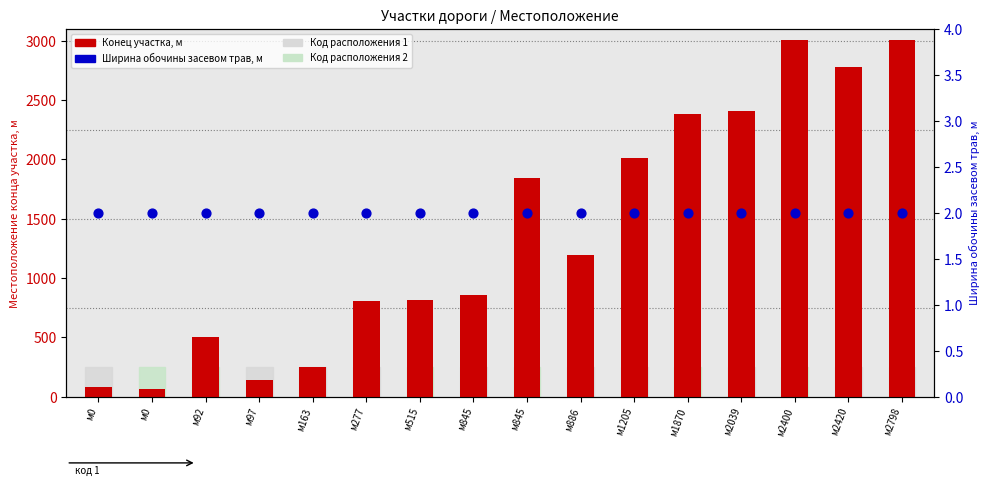

What are all the series names shown in the legend?

Конец участка, м, Ширина обочины засевом трав, м